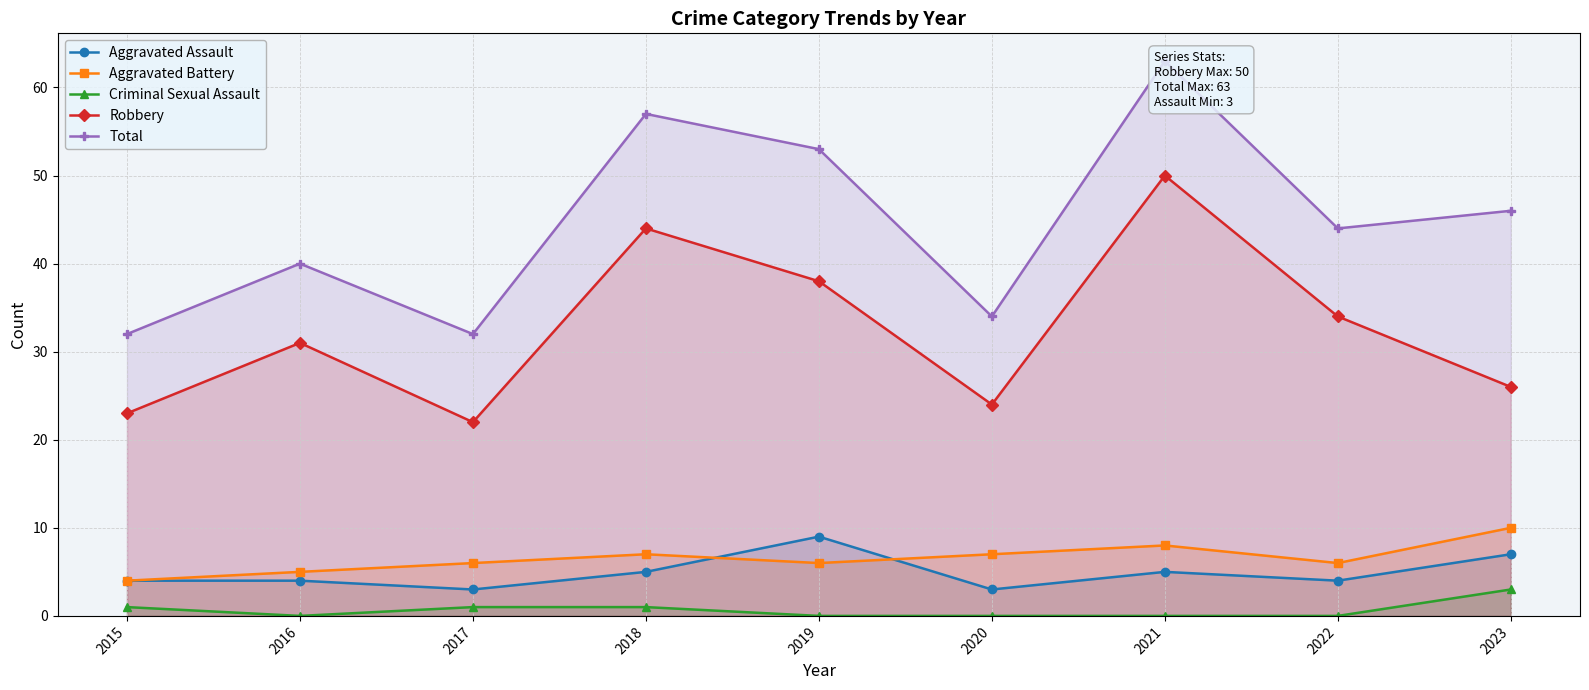

The value of Aggravated Assault at 2015 is 5. True or false?

False